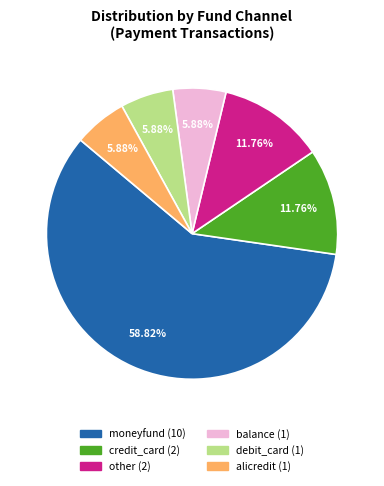

Combined, do credit_card and moneyfund account for over 50%?

Yes